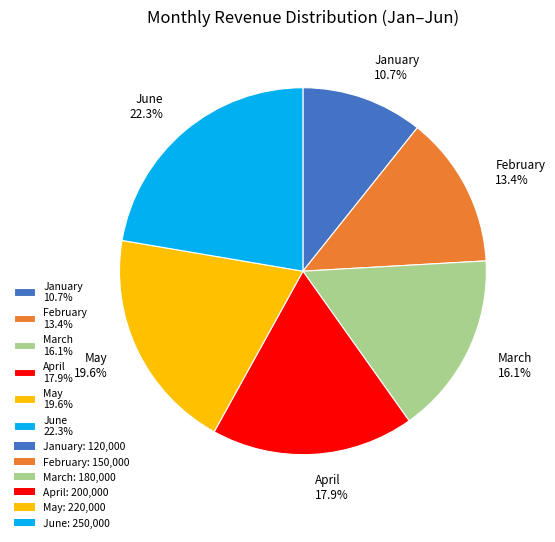

How many segments does this pie chart have?

6